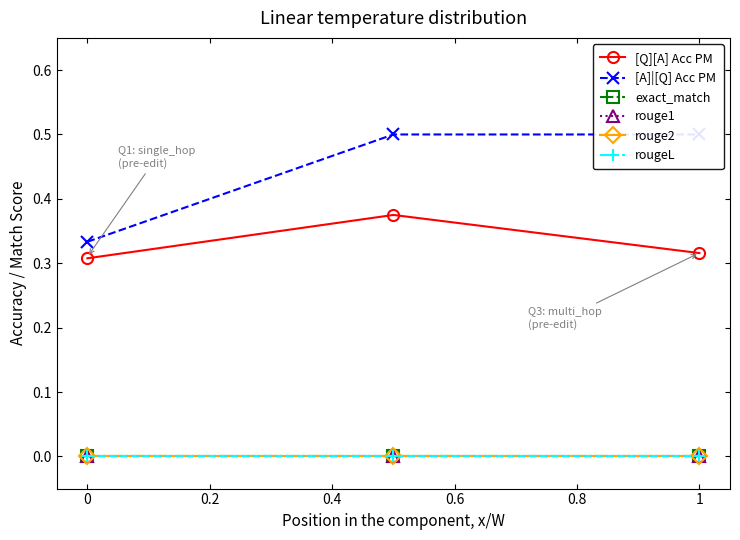

Reading left to right, transcribe all the data shown in this chart.

[Q][A] Acc PM: 0.3	0.4	0.3
[A]|[Q] Acc PM: 0.3	0.5	0.5
exact_match: 0.0	0.0	0.0
rouge1: 0.0	0.0	0.0
rouge2: 0.0	0.0	0.0
rougeL: 0.0	0.0	0.0